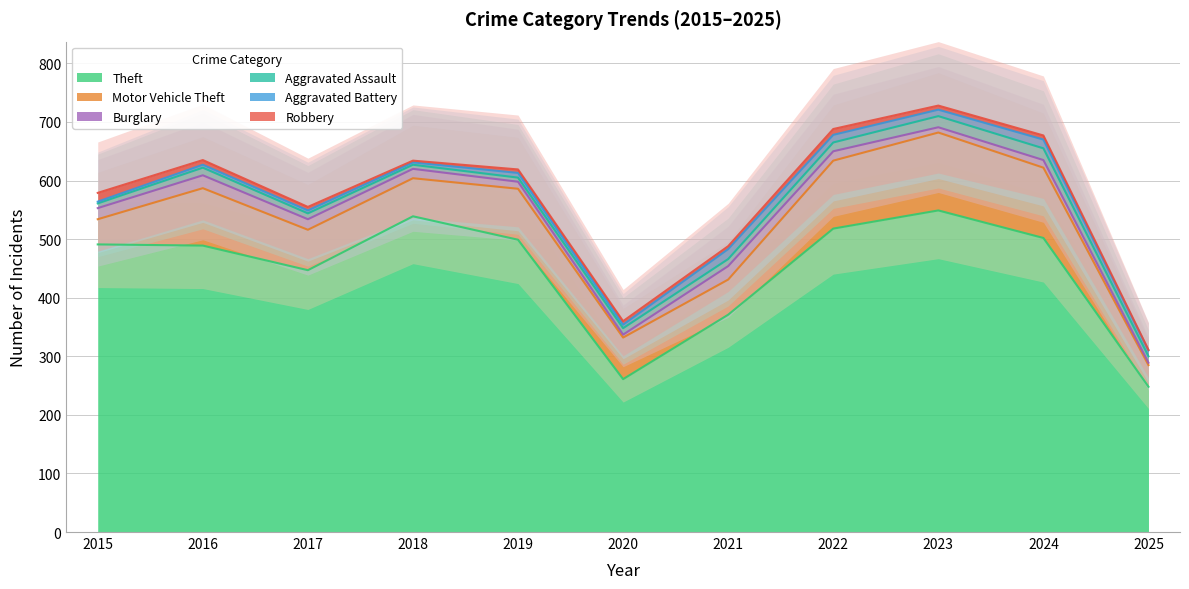

Between 2017 and 2019, which series saw the biggest shift?

Theft